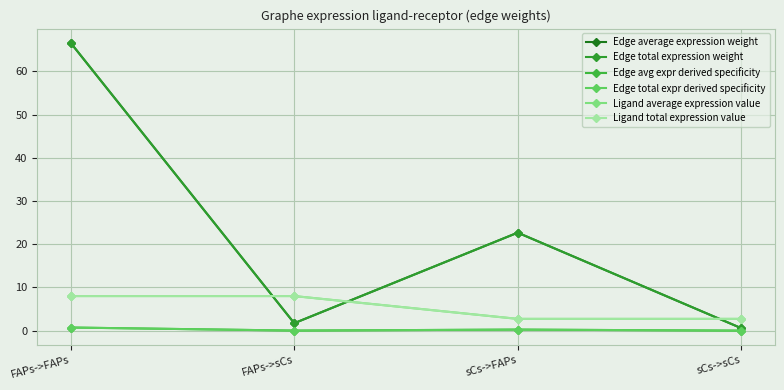

Does the chart have visible grid lines?

Yes